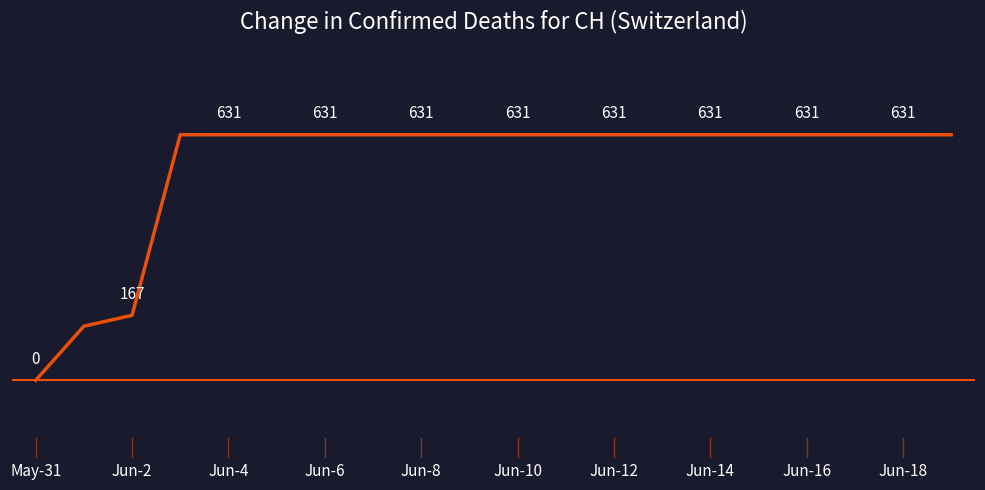

Does the chart display data point markers on the line(s)?

No